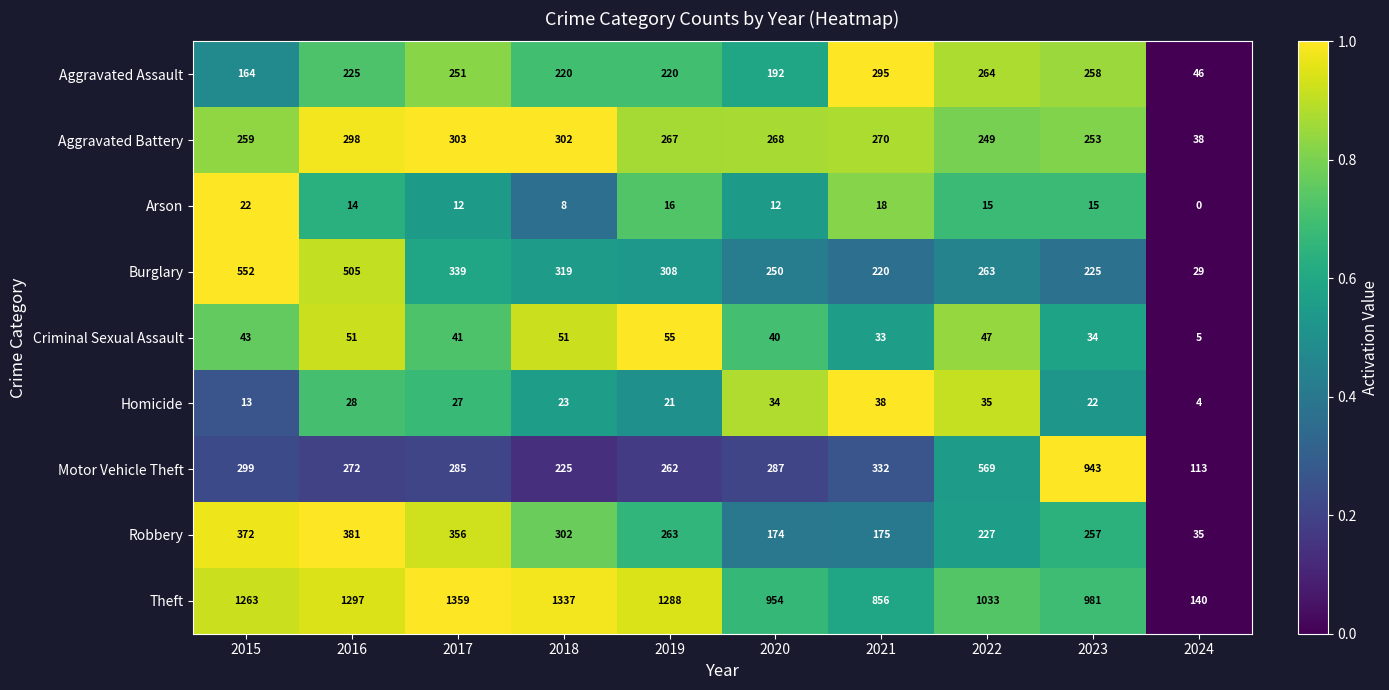

Is it true that Theft equals 981 at 2023?

True